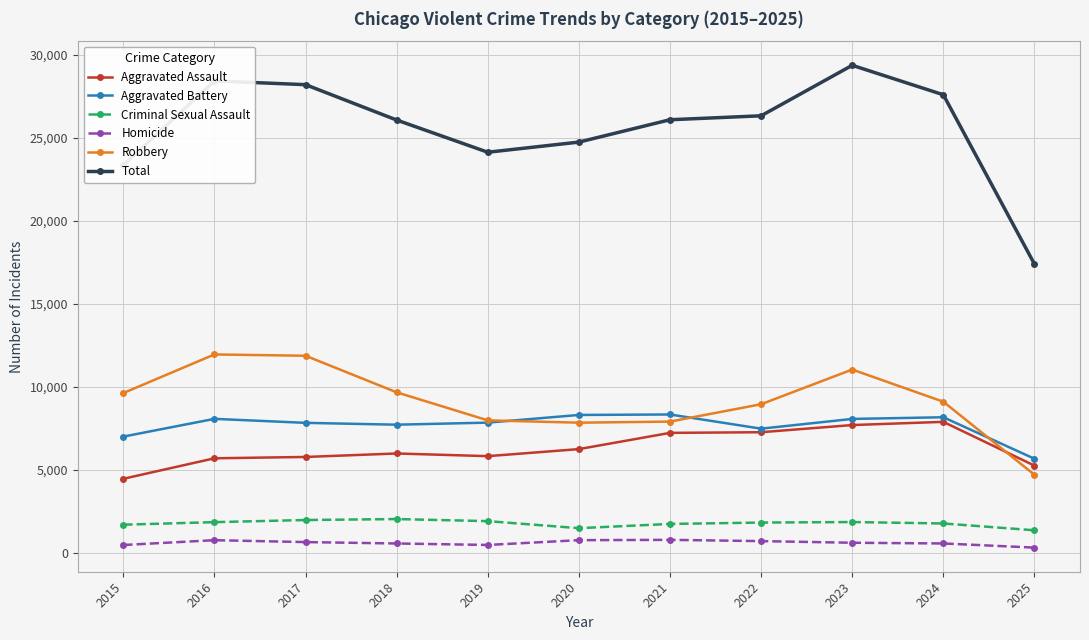

Is it true that Aggravated Assault equals 4480 at 2015?

True